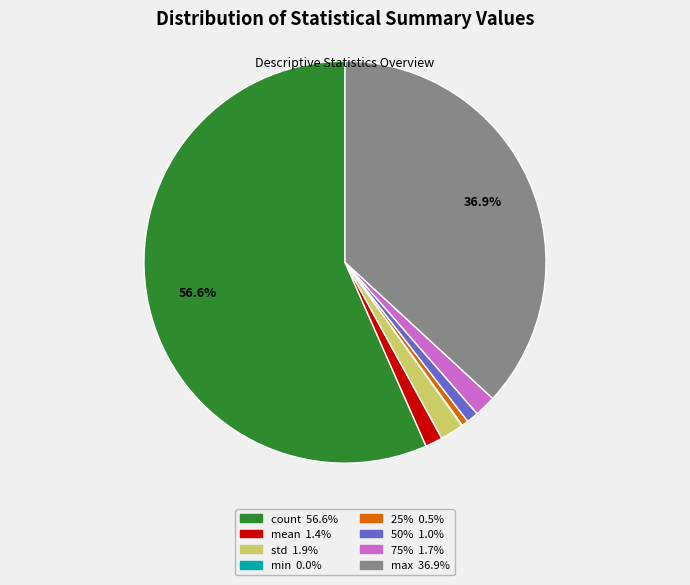

True or false: 25% accounts for 11% of the total.

False